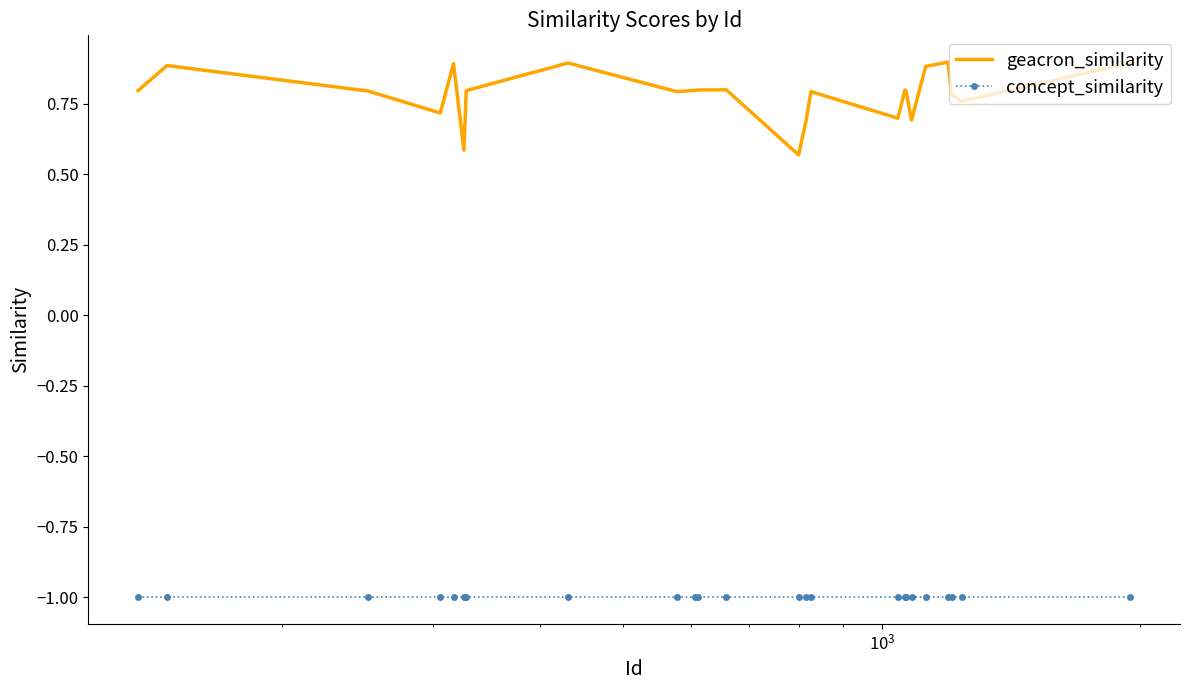

True or false: concept_similarity and geacron_similarity cross at least once.

False